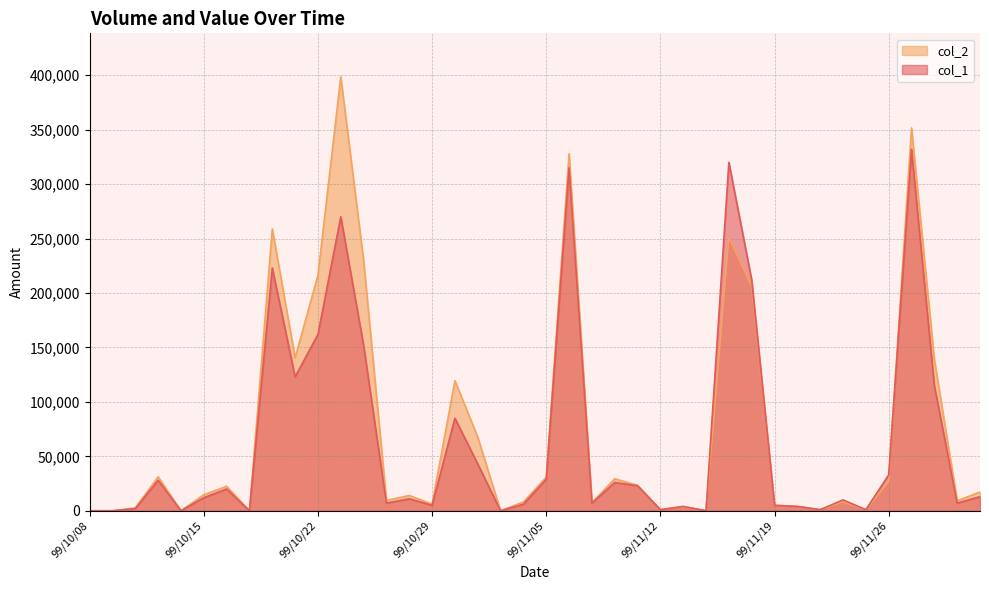

What is the difference between the maximum and second lowest values in the col_2 series?

398660